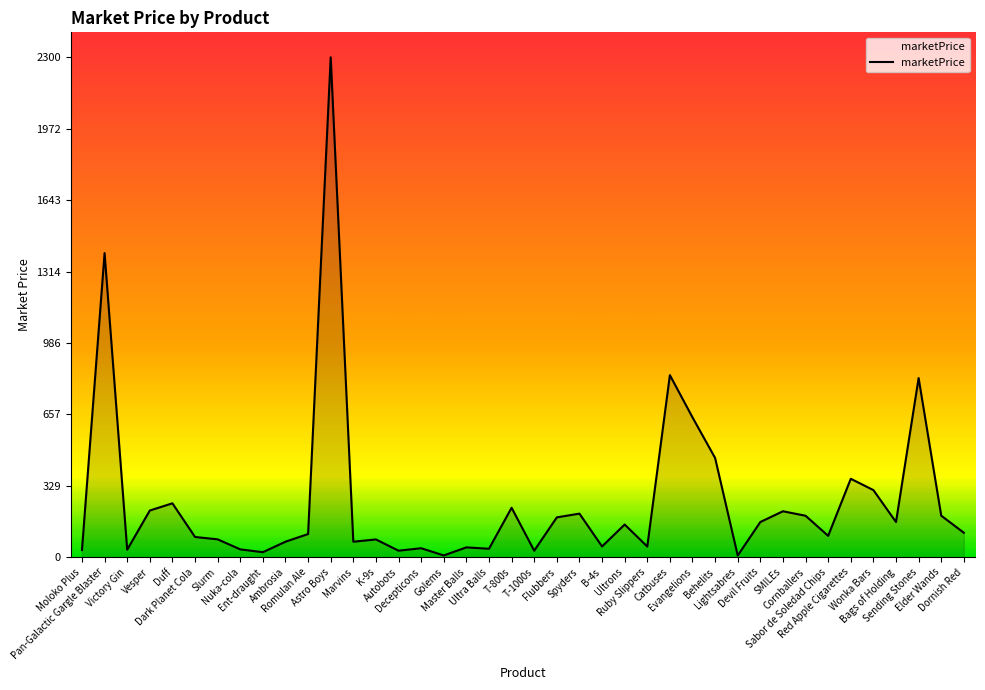

What is the difference between the second highest and minimum values?

1391.9